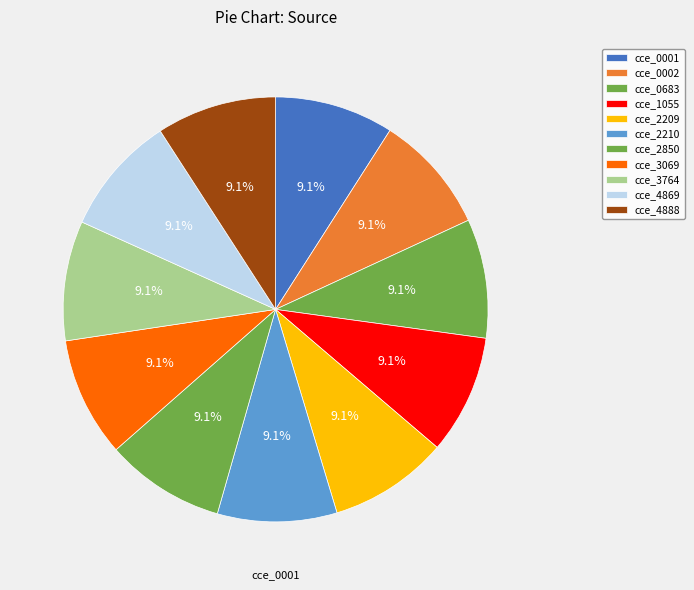

Count the number of slices in the pie.

11